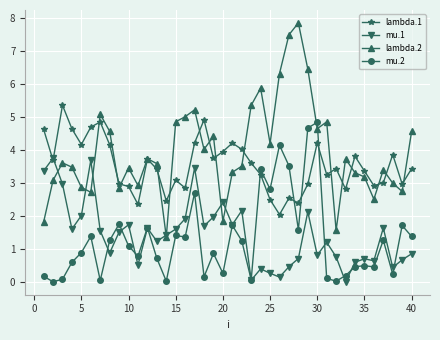

What is the minimum value for lambda.2?

1.4